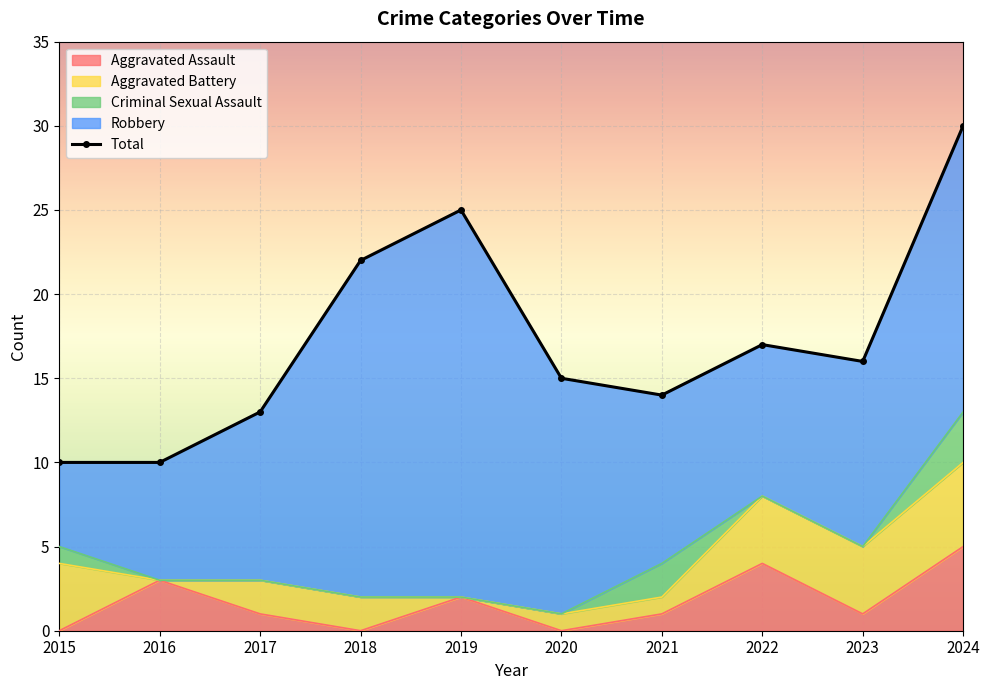

Which category has the highest value in the Aggravated Assault series?

2024